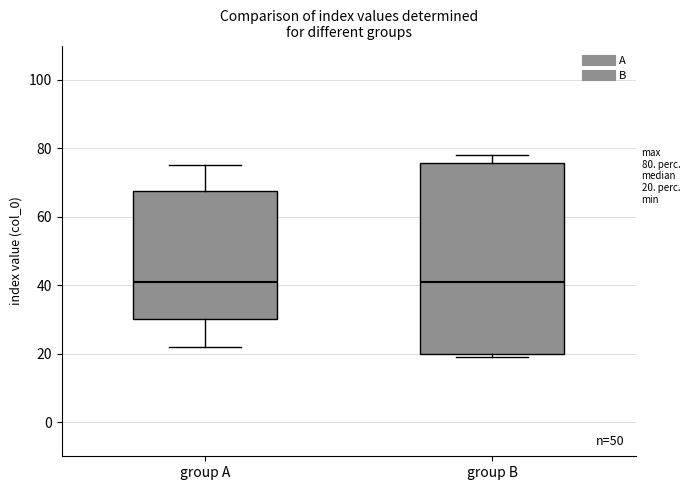

Which box is the tallest, from its lower edge to its upper edge?

group B